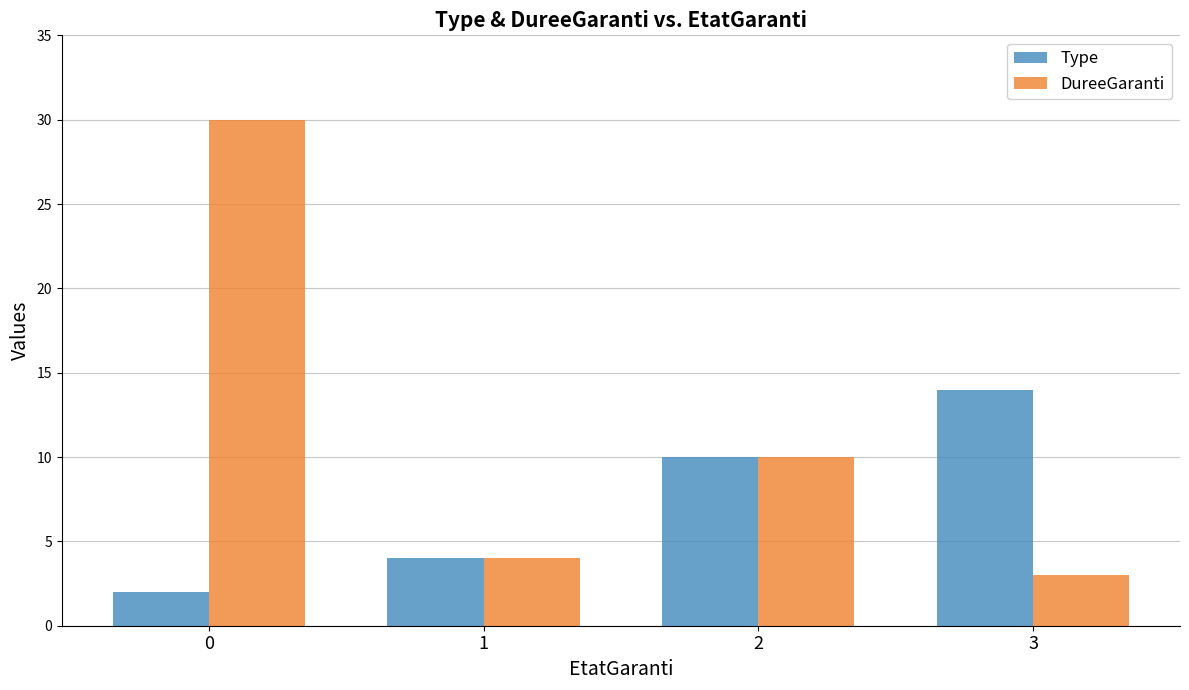

What is the spread (max minus min) of values at 3?

11